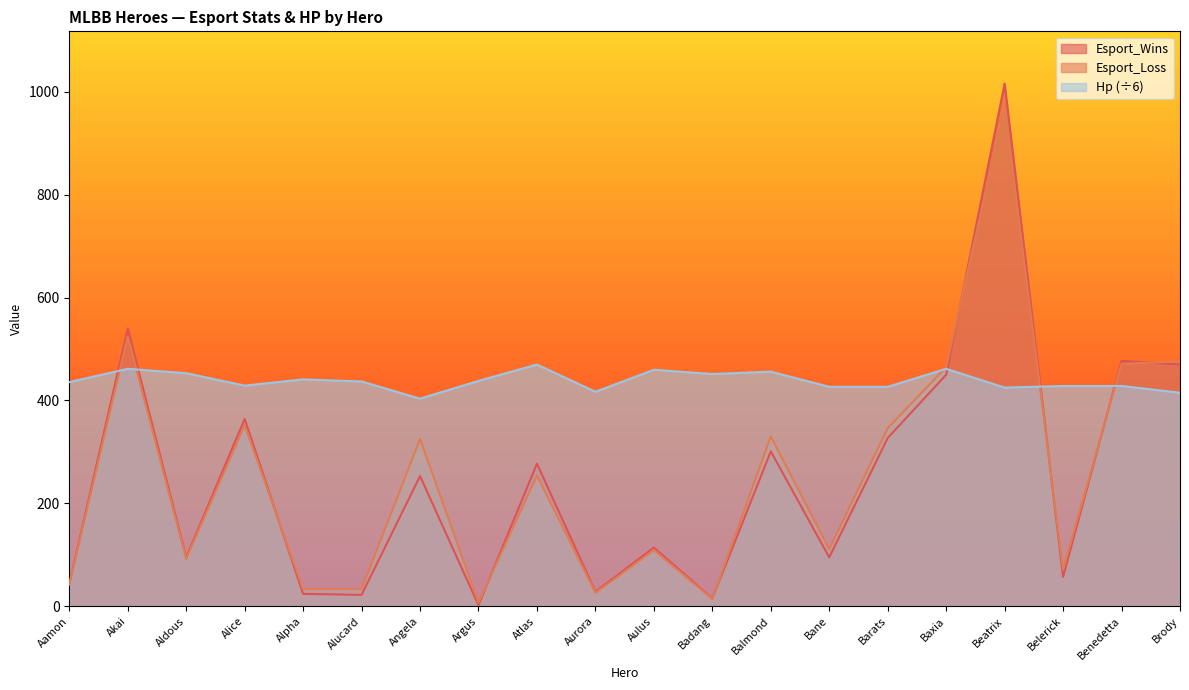

What is the label of the 17th point from the right?

Alice